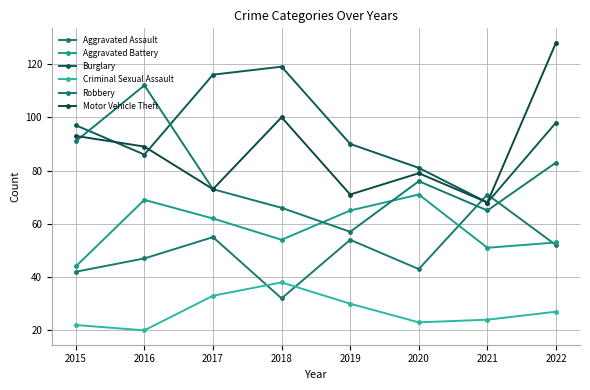

Between 2017 and 2019, which series saw the biggest shift?

Burglary